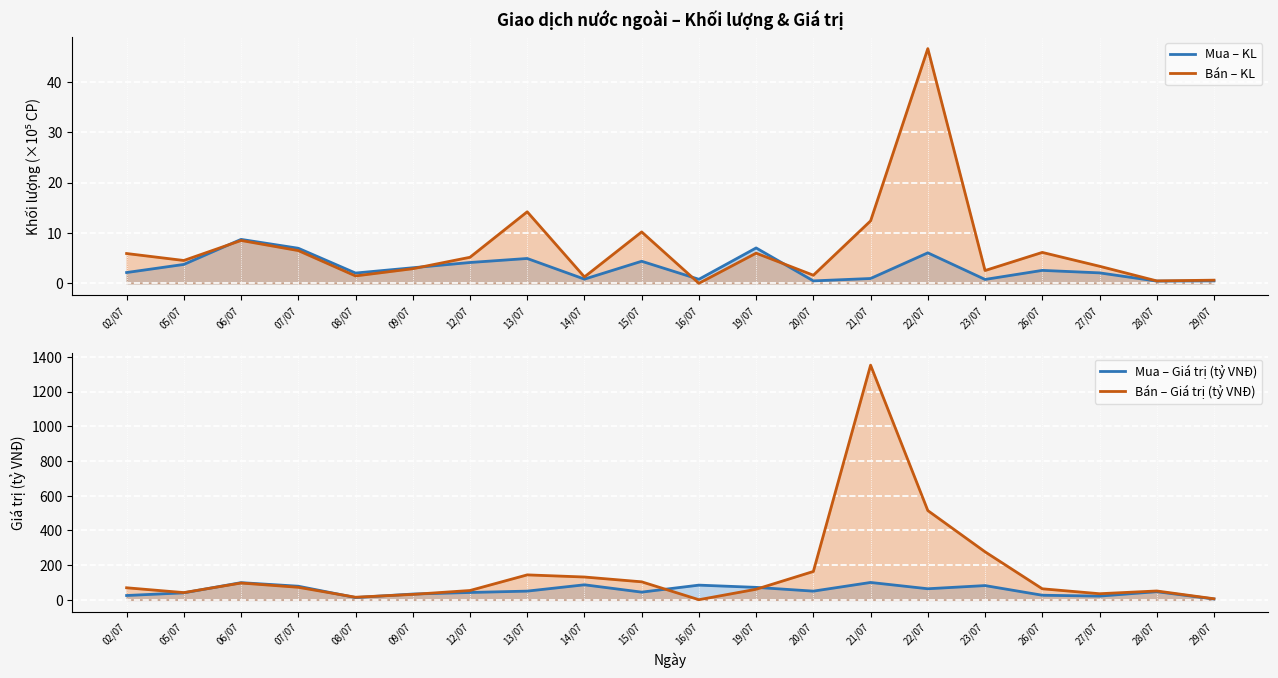

Where is the first local minimum for Mua - Giá trị (tỷ VNĐ)?

08/07